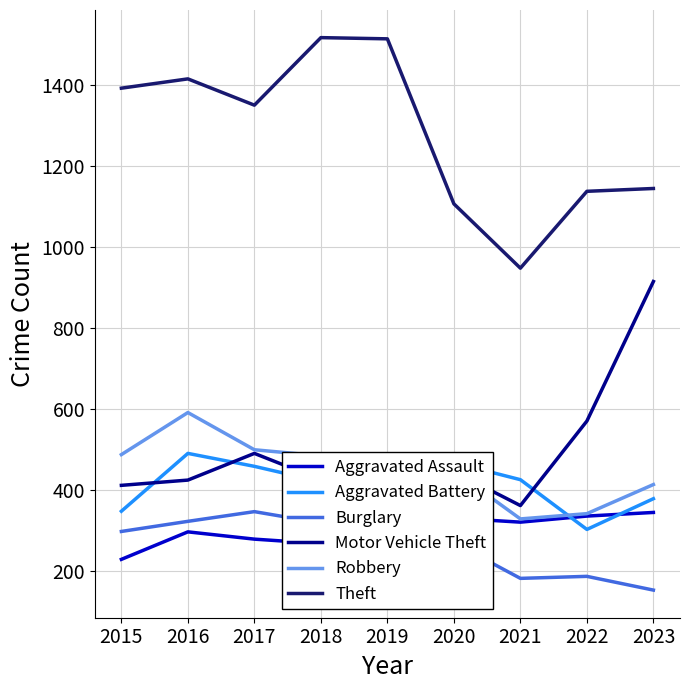

True or false: Theft and Aggravated Battery cross at least once.

False